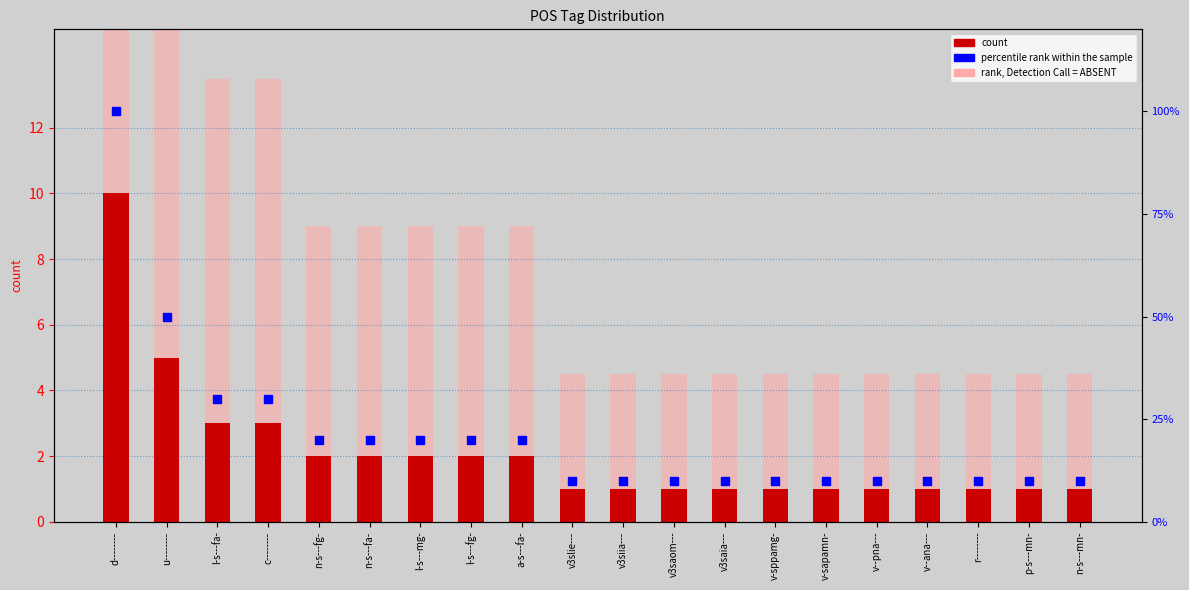

Is the value of count at a-s---fa- greater than the value of rank, Detection Call = ABSENT at a-s---fa-?

No